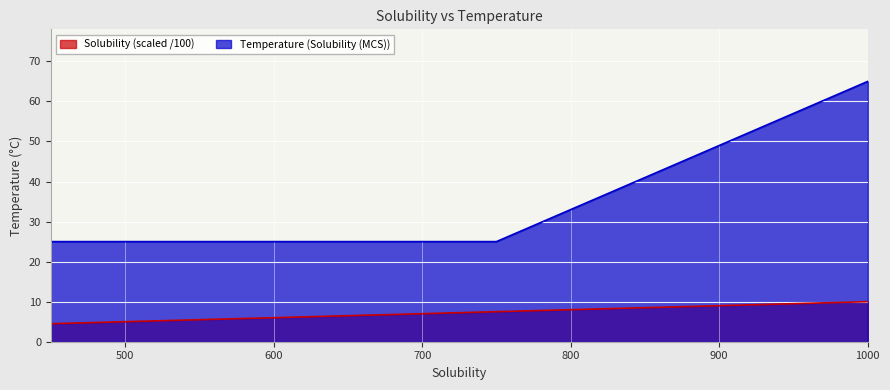

Reading left to right, what are all the values shown in this chart?

Solubility: 4.5	5.0	6.0	7.5	10.0
Temperature (Solubility (MCS)): 25.0	25.0	25.0	25.0	65.0